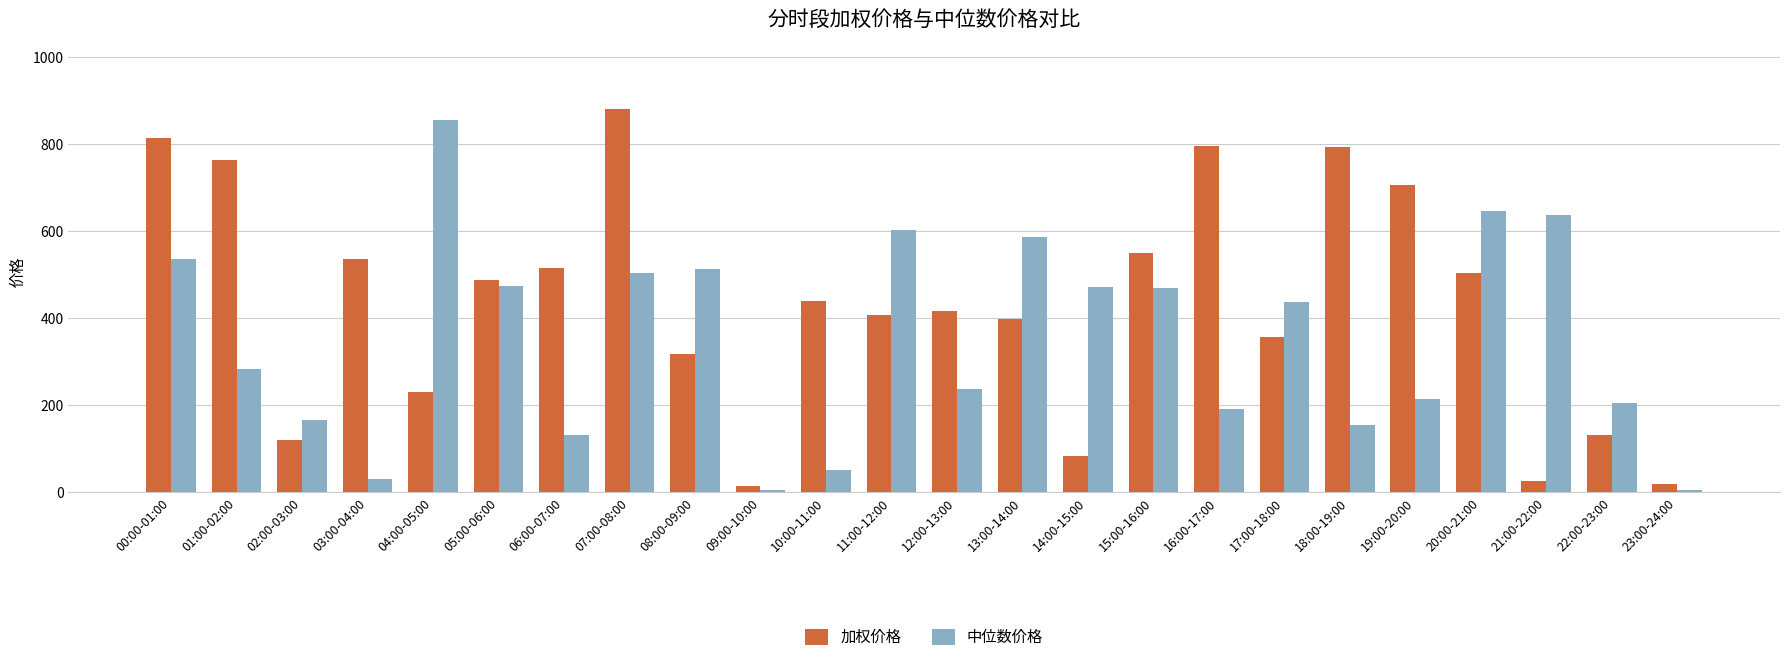

Rank the series by their maximum value, from highest to lowest.

加权价格, 中位数价格